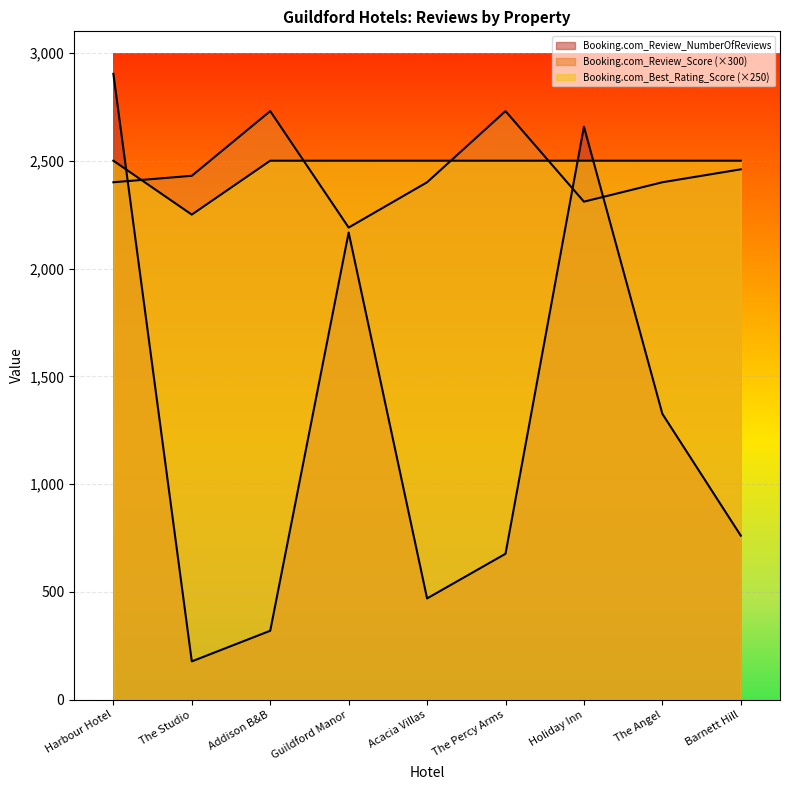

What is the spread (max minus min) of values at Acacia Villas?

2030